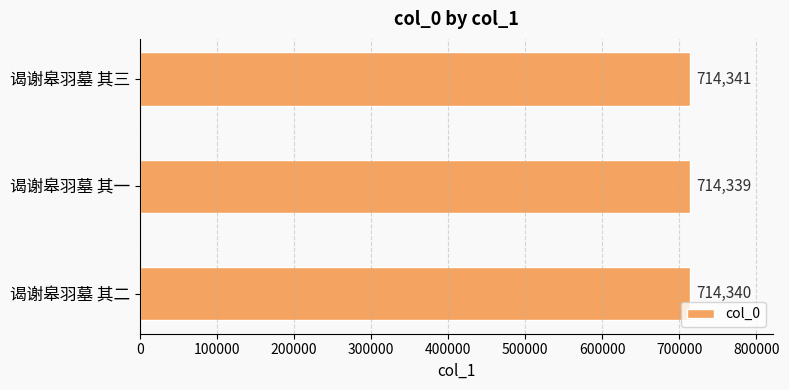

What is the smallest value displayed?

714339